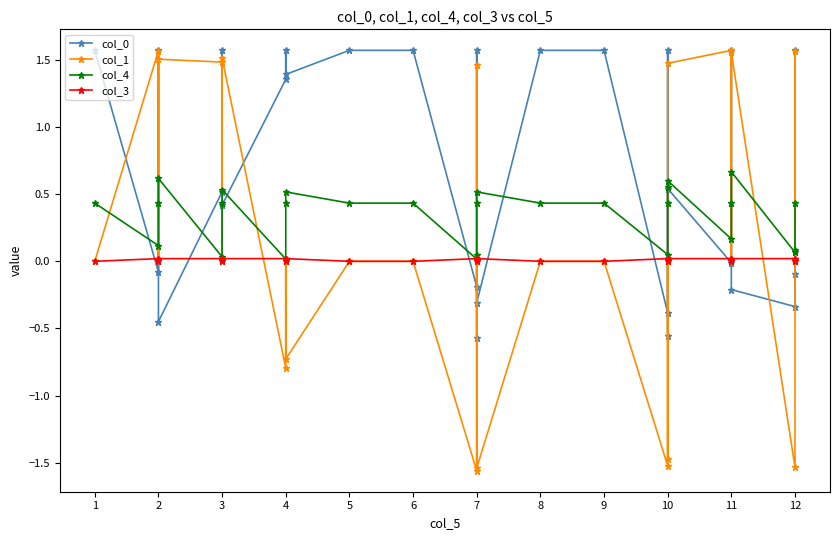

True or false: col_3 and col_1 cross at least once.

True